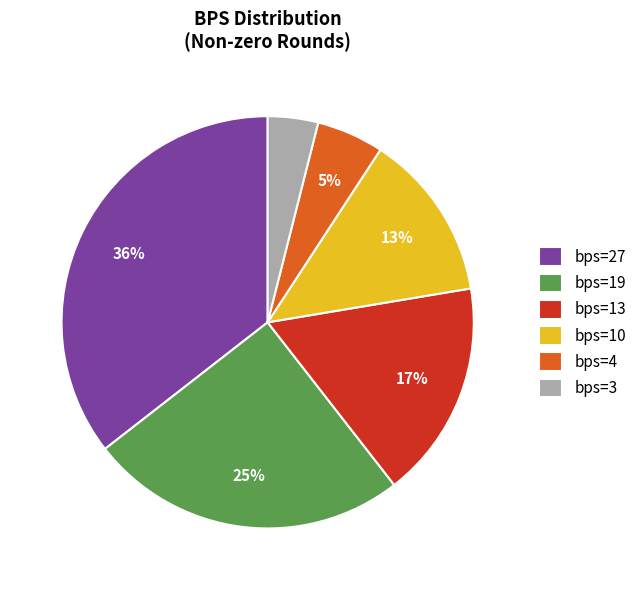

What percentage is the bps=19 slice, to the nearest percent?

25%